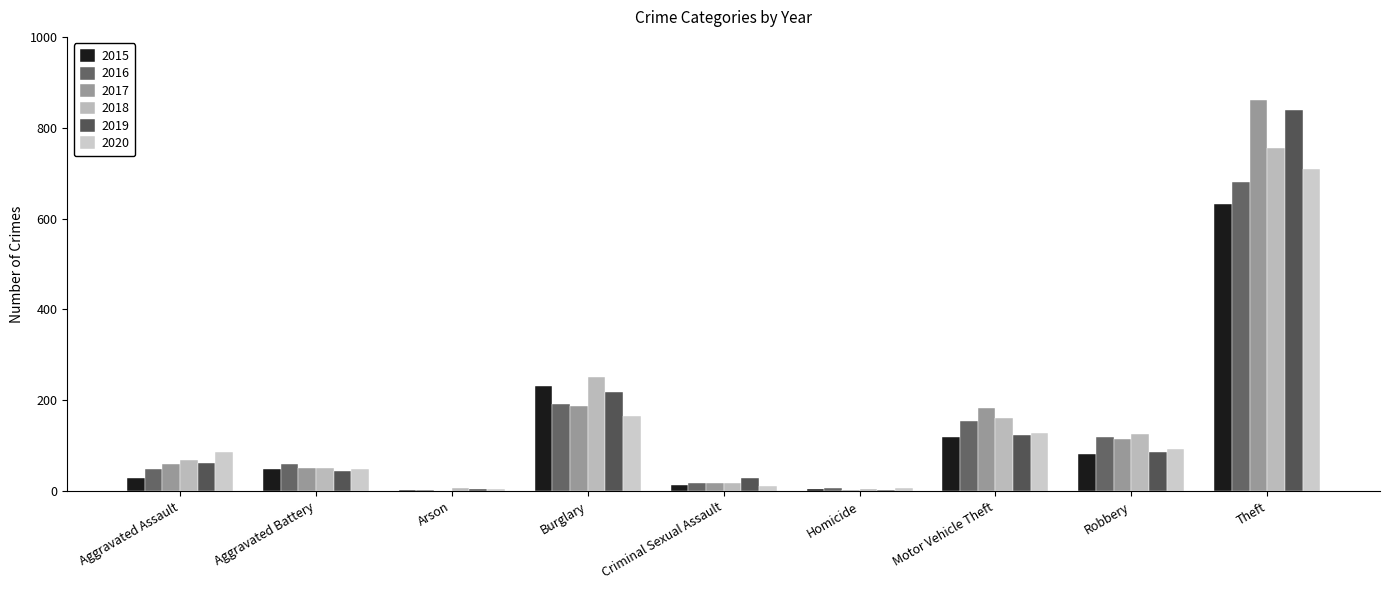

Which series changed the most between Aggravated Assault and Theft?

2017